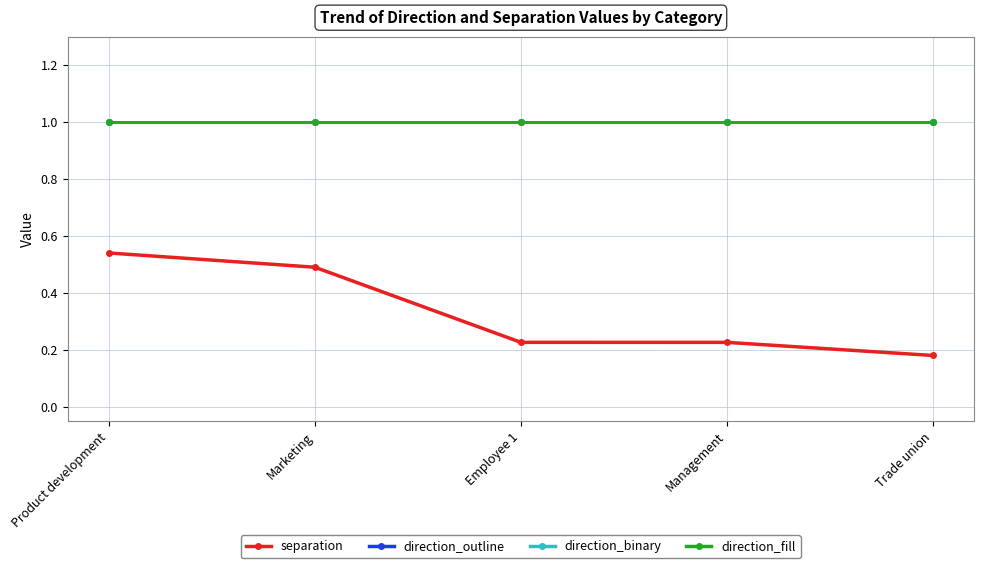

Does the chart have visible grid lines?

Yes